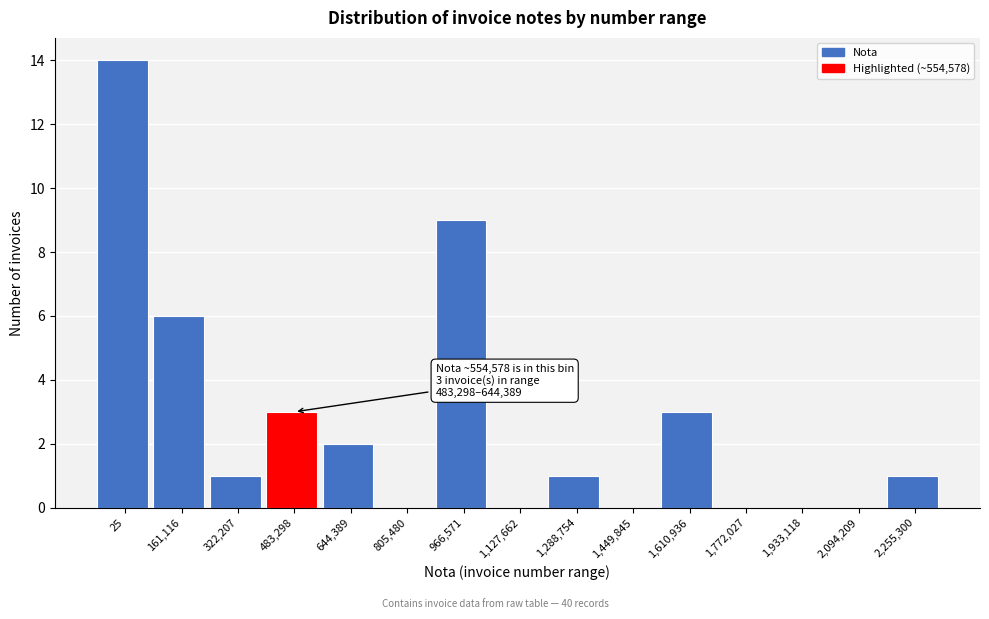

Reading right to left, what are all the values shown in this chart?

2,255,300=1	2,094,209=0	1,933,118=0	1,772,027=0	1,610,936=3	1,449,845=0	1,288,754=1	1,127,662=0	966,571=9	805,480=0	644,389=2	483,298=3	322,207=1	161,116=6	25=14